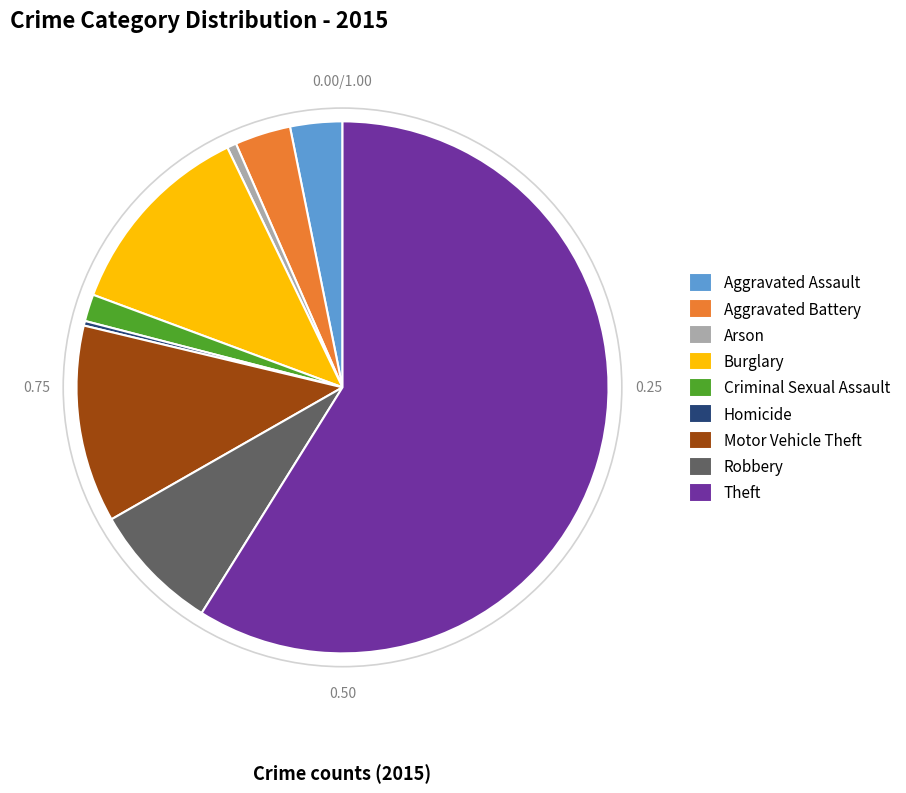

What is the majority slice?

Theft